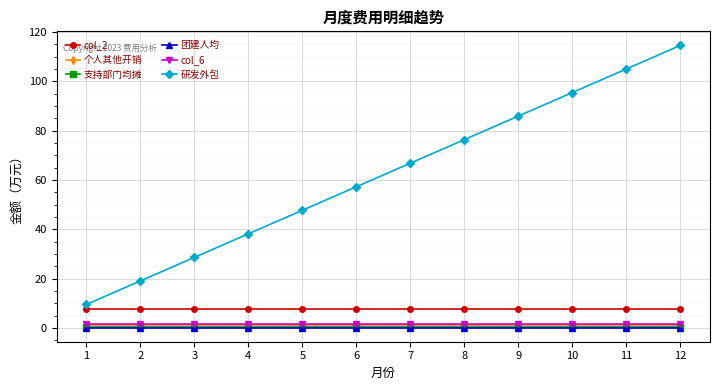

What are all the series names shown in the legend?

col_2, 个人其他开销, 支持部门均摊, 团建人均, col_6, 研发外包